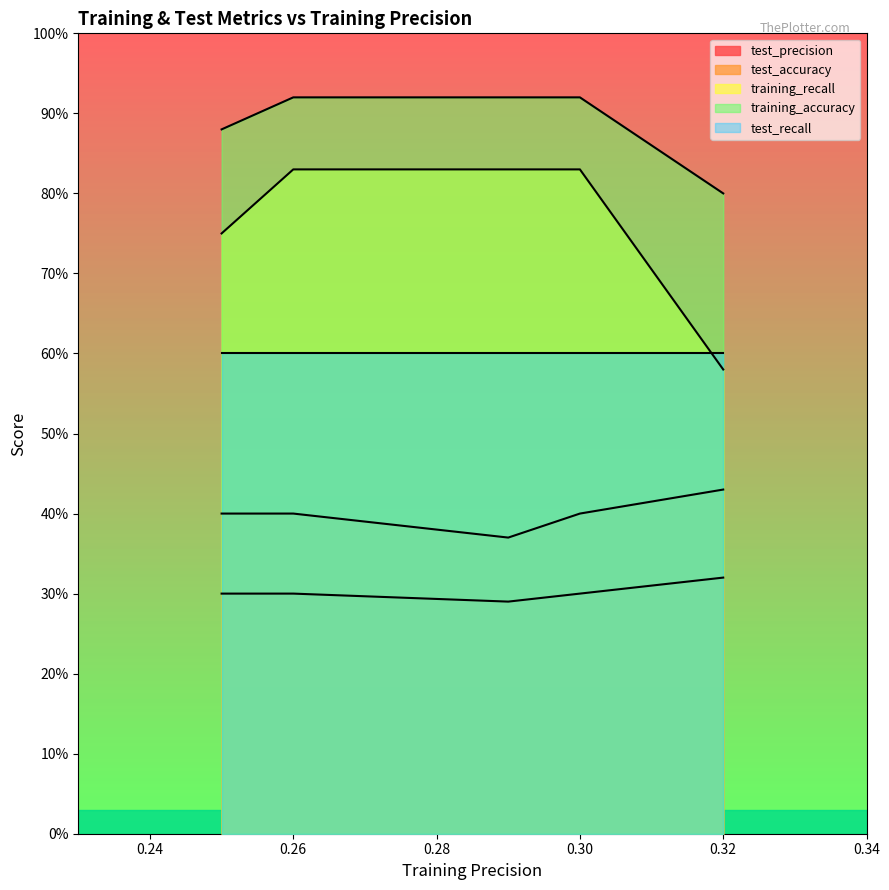

Is the value of test_precision at 0.26 greater than the value of training_recall at 0.25?

No